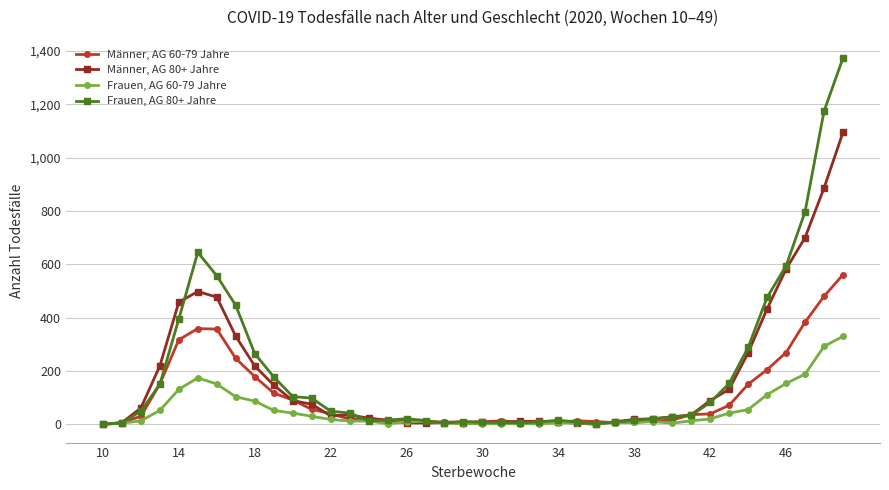

Which series has the largest range (max minus min)?

Frauen, AG 80+ Jahre